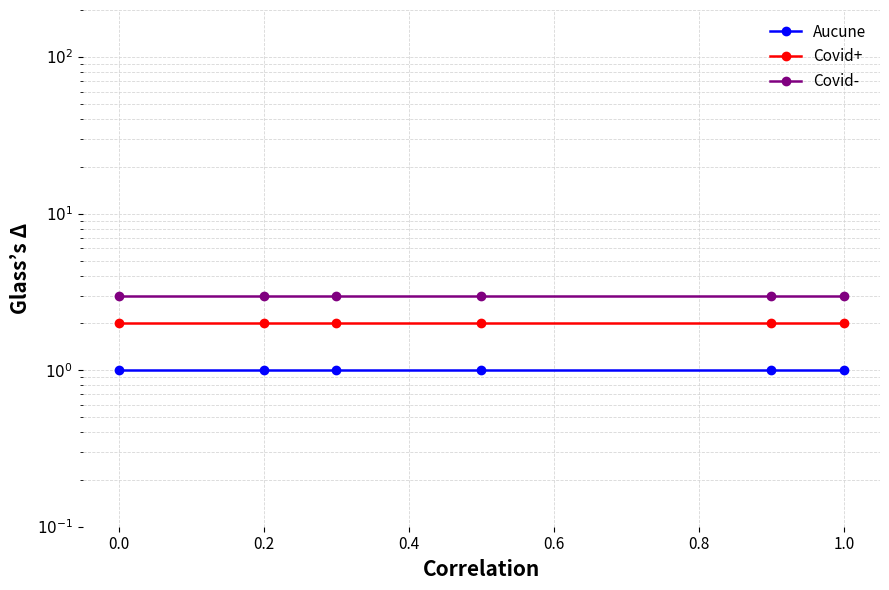

Reading left to right, extract all data points from this chart.

Aucune: 1	1	1	1	1	1
Covid+: 2	2	2	2	2	2
Covid-: 3	3	3	3	3	3